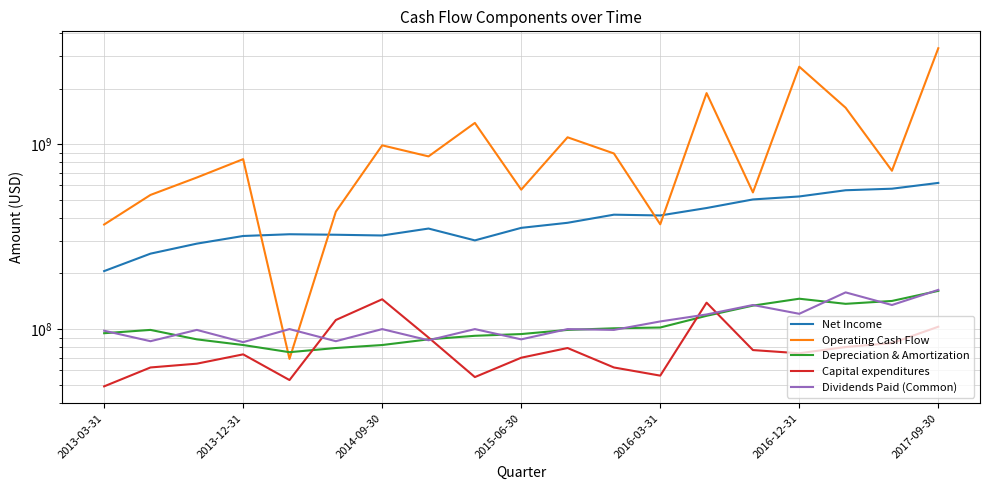

What is the minimum value for Depreciation & Amortization?

75000000